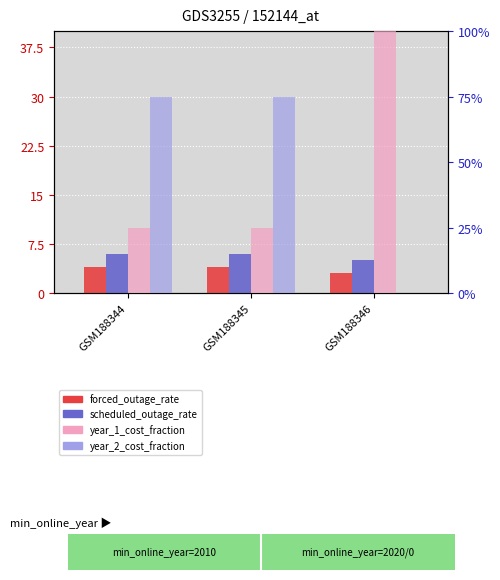

What is the value of the scheduled_outage_rate bar at the 1st from the left?

6